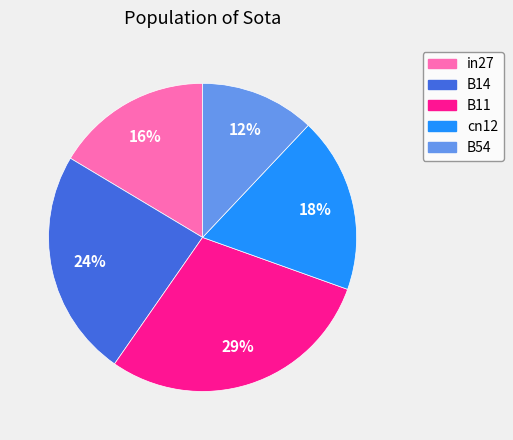

Count the number of slices in the pie.

5